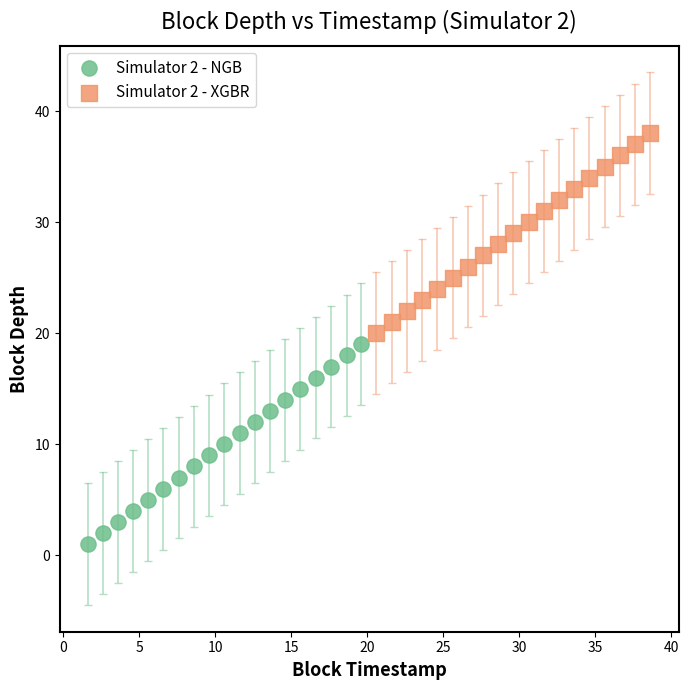

Which series reaches the maximum Y coordinate?

Simulator 2 - XGBR